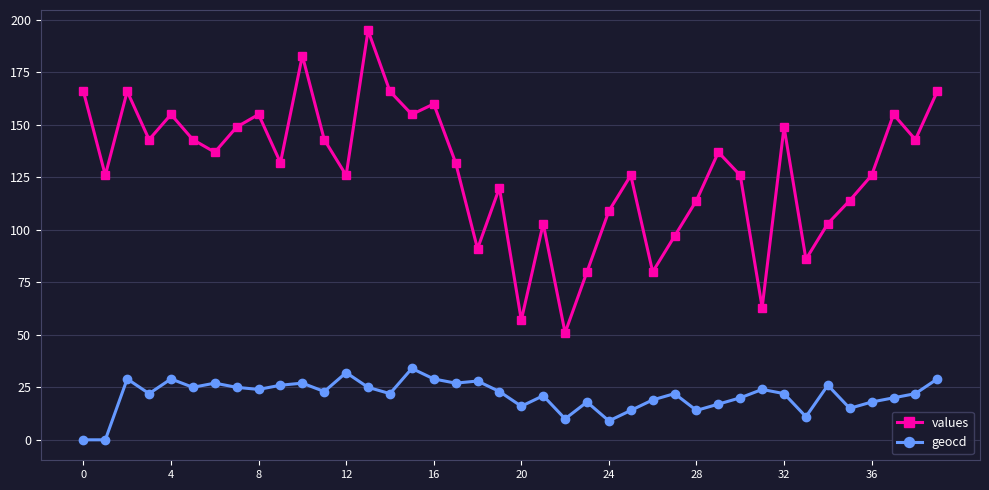

True or false: geocd and values cross at least once.

False